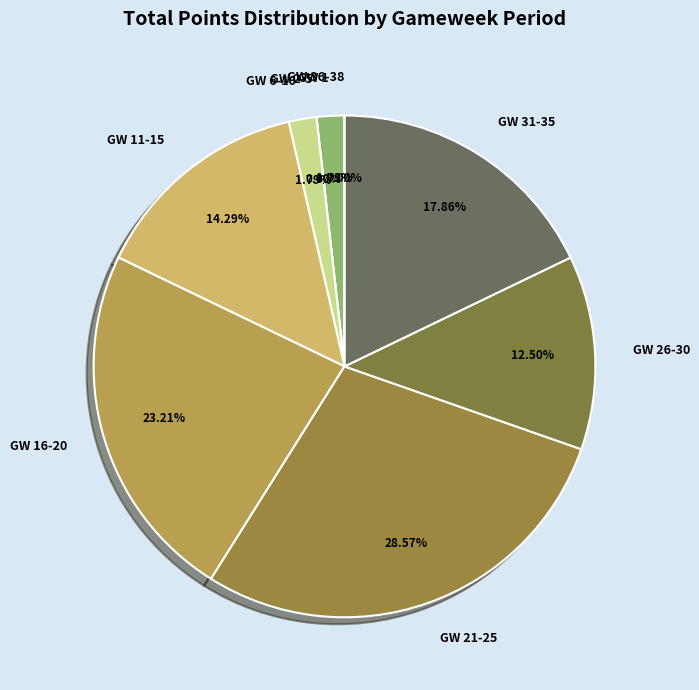

Does GW 2-5 account for over 50% of the chart?

No